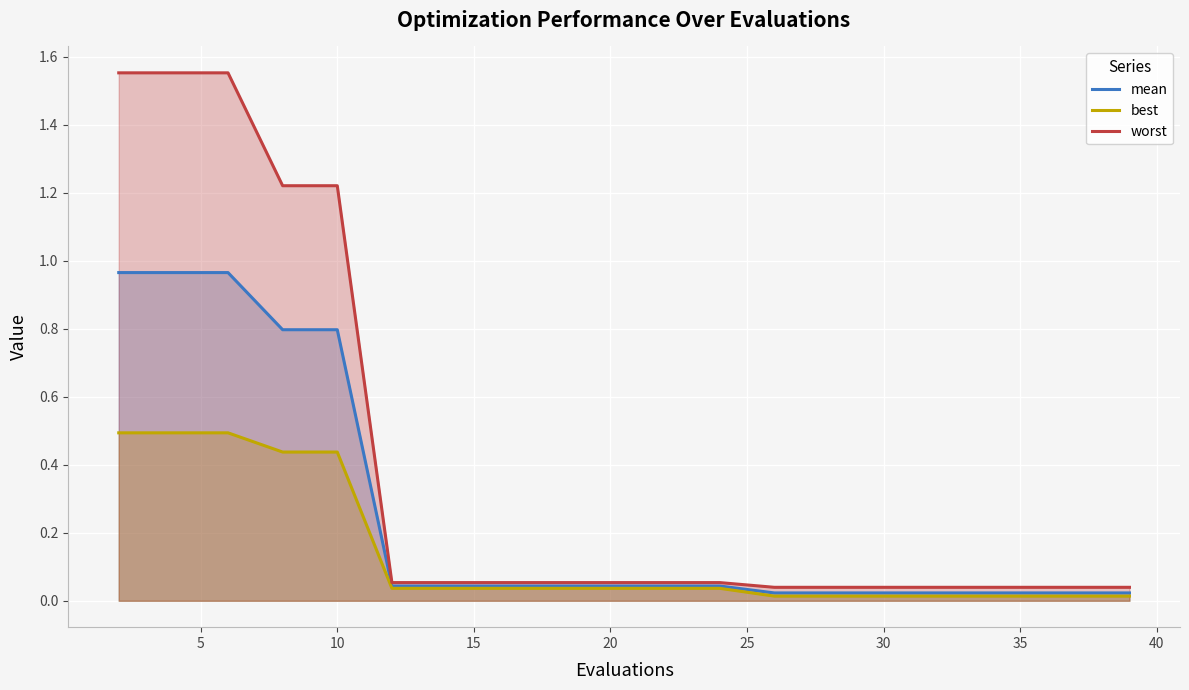

The value of worst at 10 is 1.8. True or false?

False